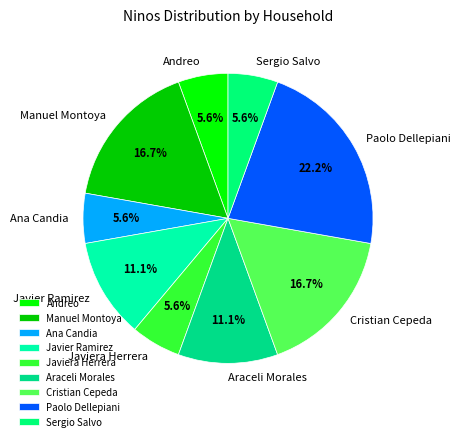

To the nearest percent, what is the difference between the largest and smallest slice percentages?

17%